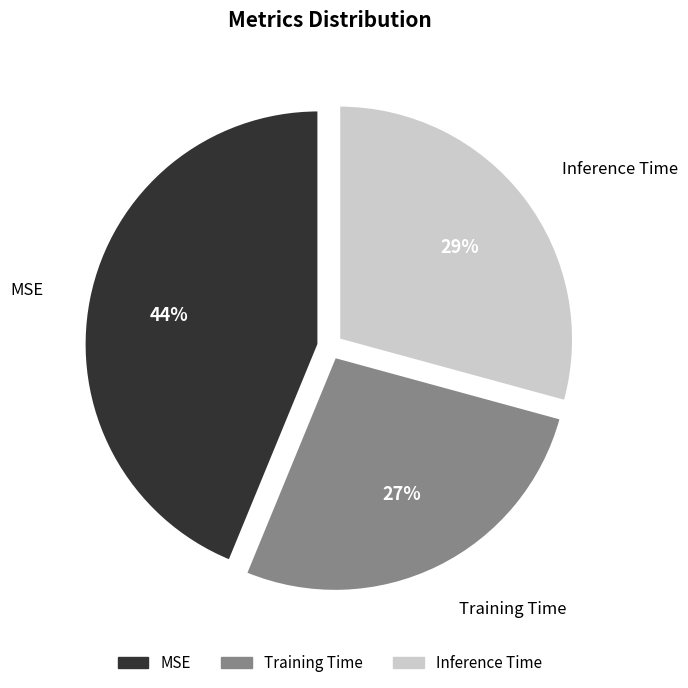

How many segments does this pie chart have?

3